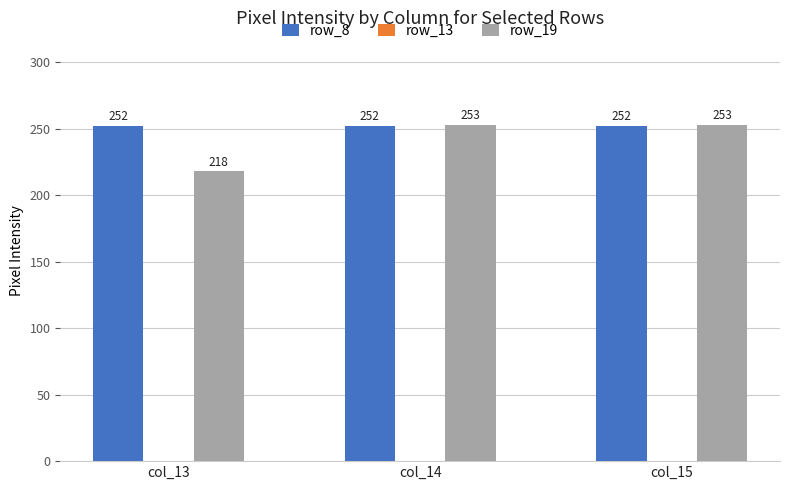

How many bars are there in total?

6